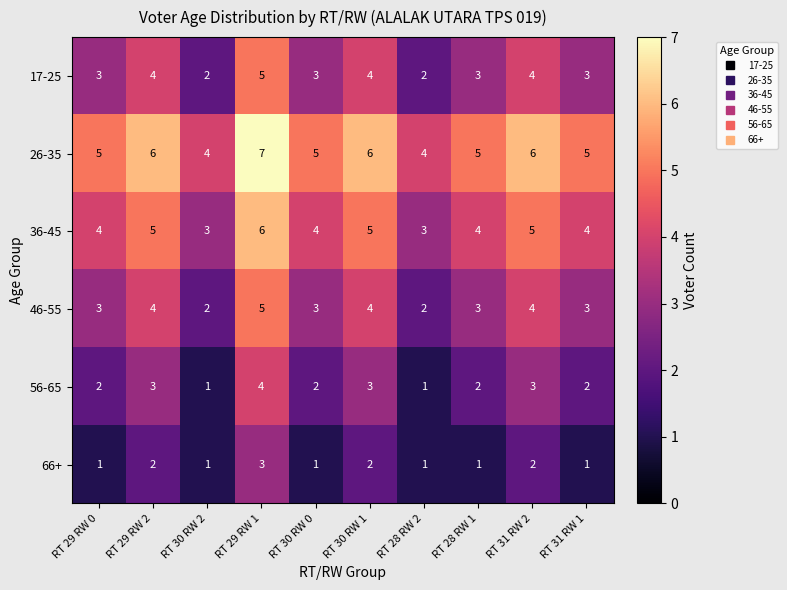

Count the 46-55 values in the range 3 to 4.

7